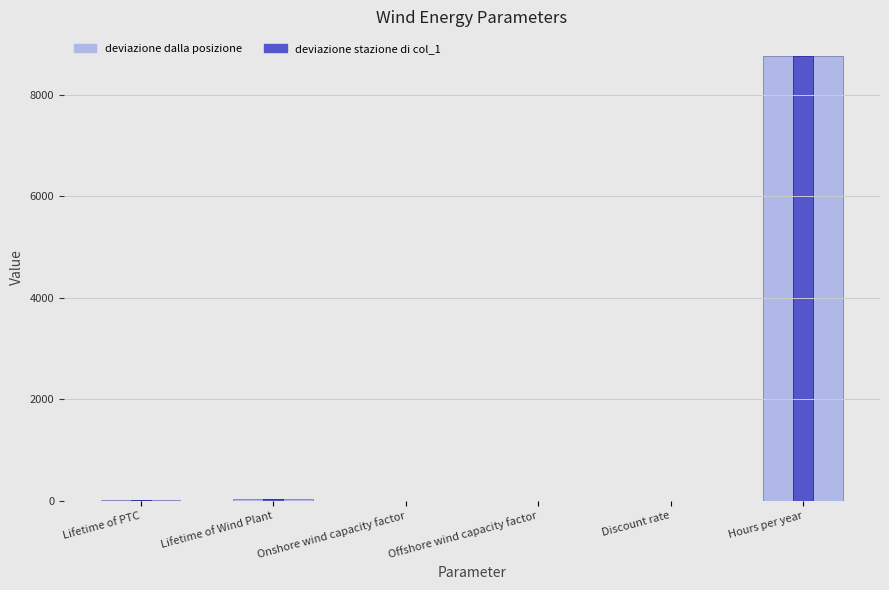

How many bars are there in total?

12